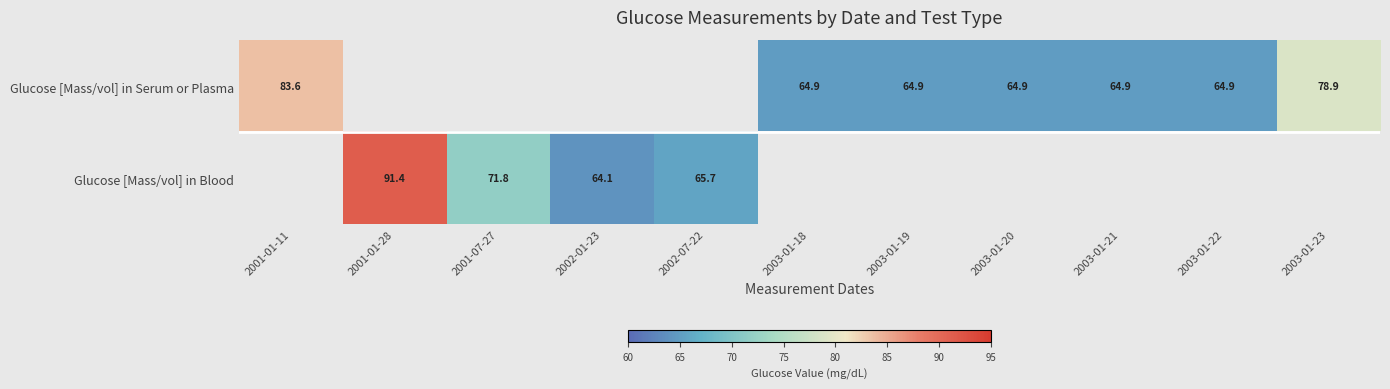

True or false: Glucose [Mass/vol] in Serum or Plasma has a value of 104.2 at 2003-01-22.

False